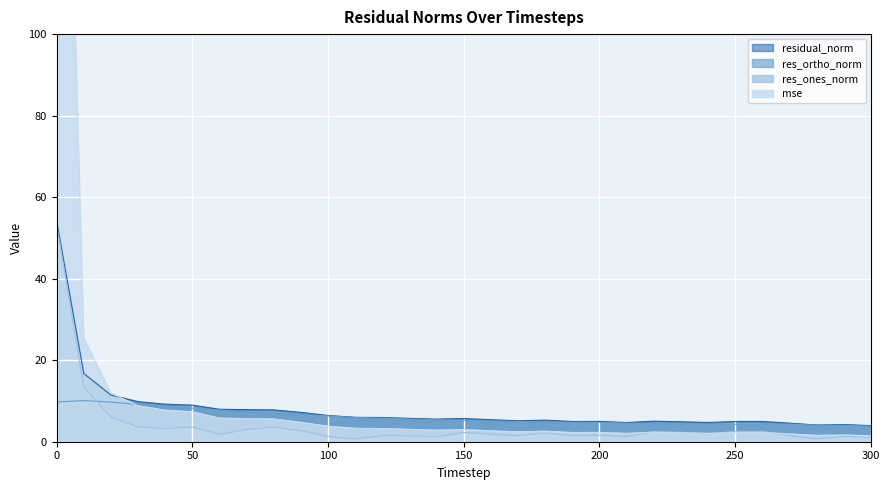

At how many categories does at least one series exceed 56?

1